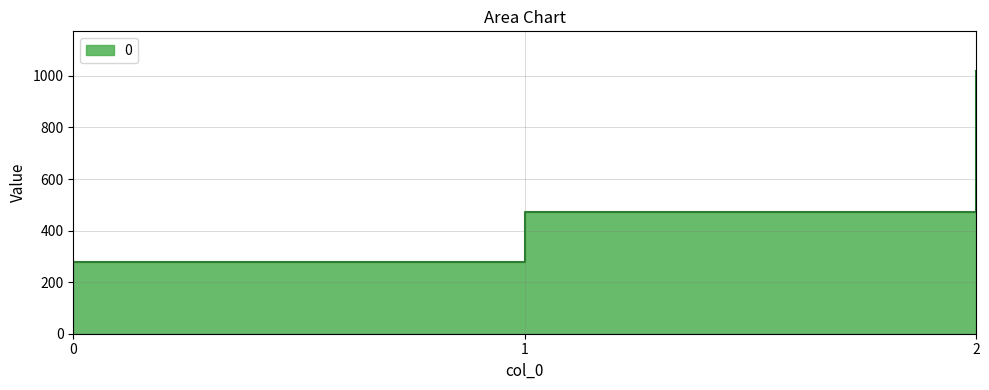

Which label corresponds to the largest value in the chart?

2